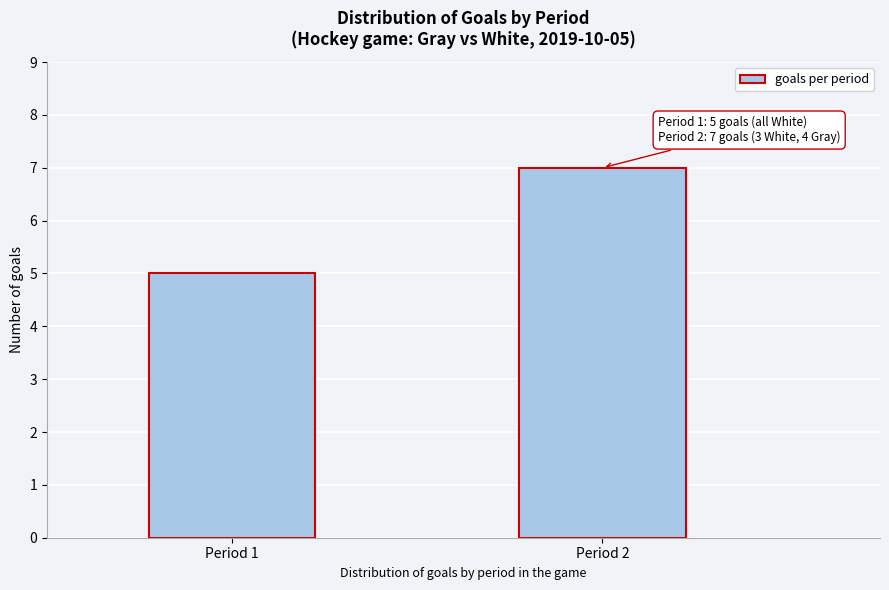

Reading right to left, extract all data points from this chart.

7	5